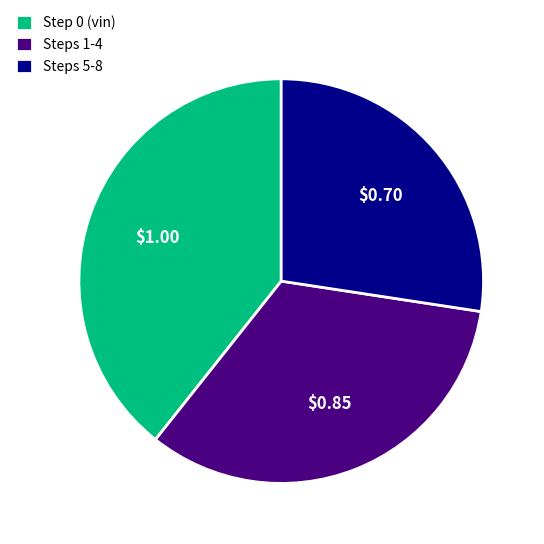

Rank the categories by value from lowest to highest.

Steps 5-8, Steps 1-4, Step 0 (vin)